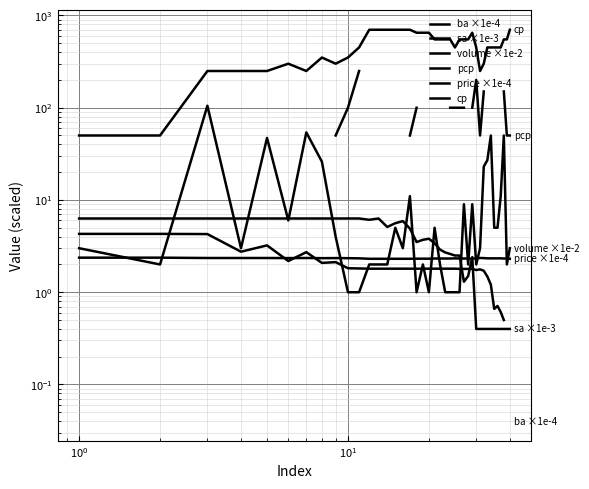

The ba ×1e-4 series shows 1.2 at $\mathdefault{10^{2}}$. True or false?

False